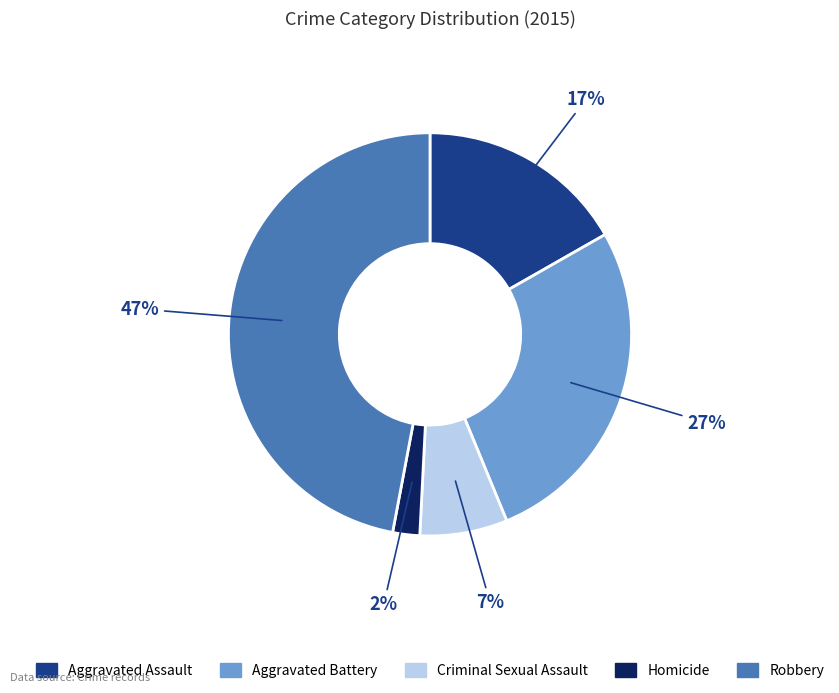

To the nearest percent, what is the combined percentage of Aggravated Assault and Homicide?

19%